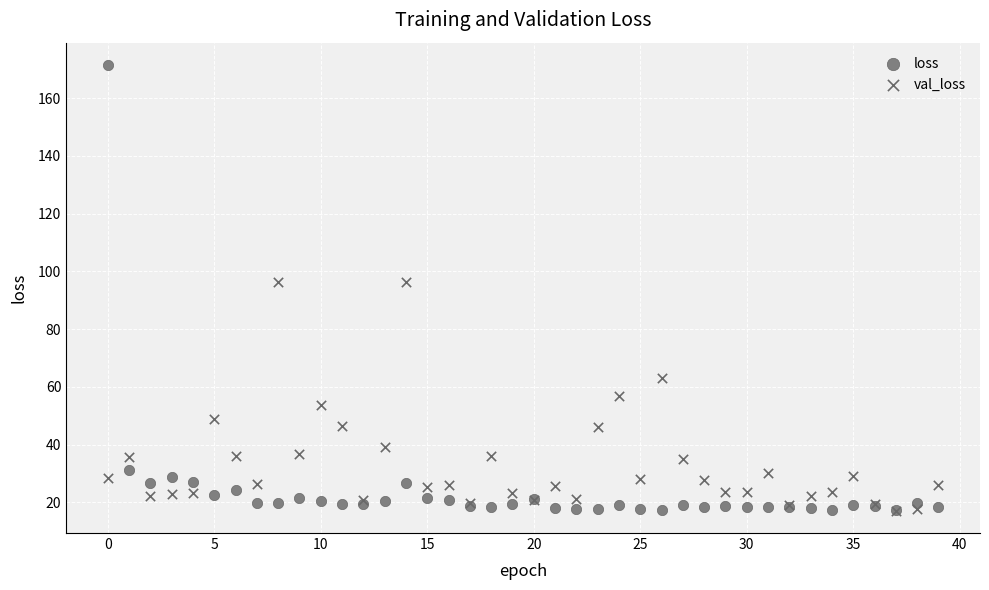

Which series contains the highest Y value?

loss